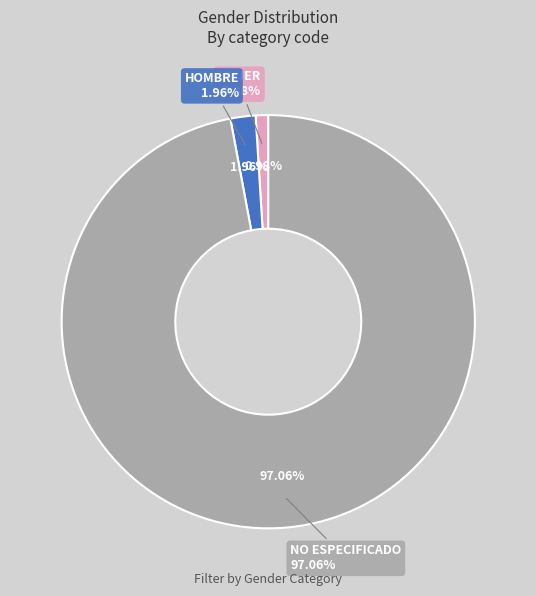

True or false: MUJER accounts for 1% of the total.

True